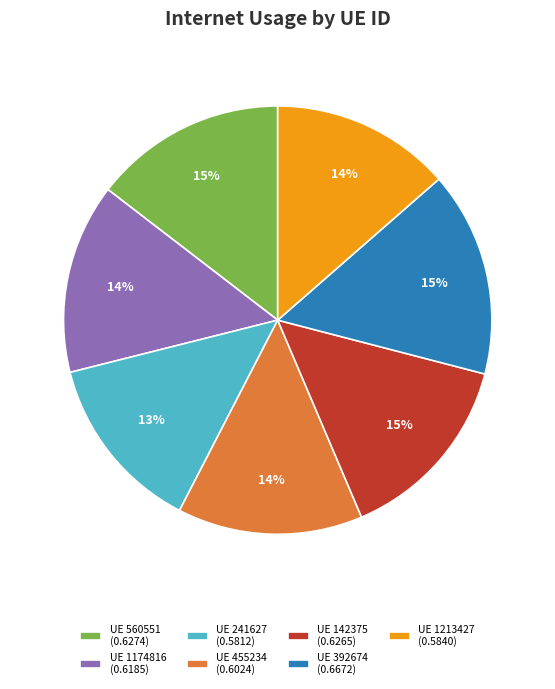

How many segments does this pie chart have?

7